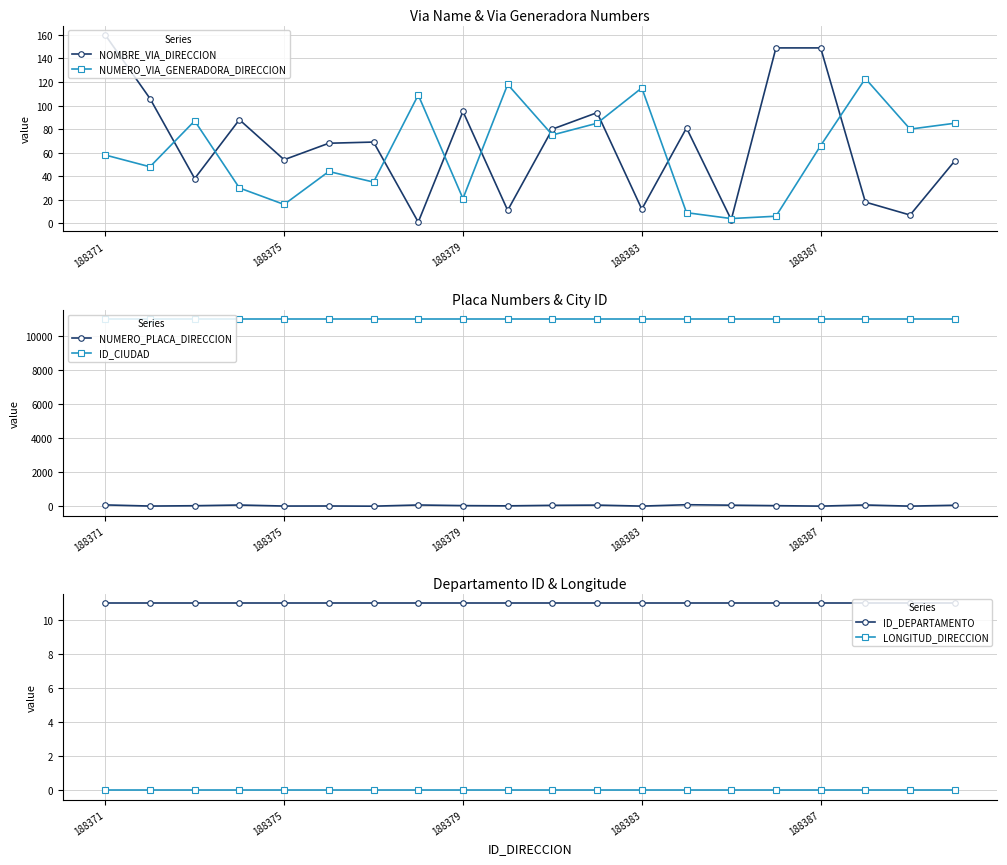

Where is ID_CIUDAD nearest to the value 11001?

188371